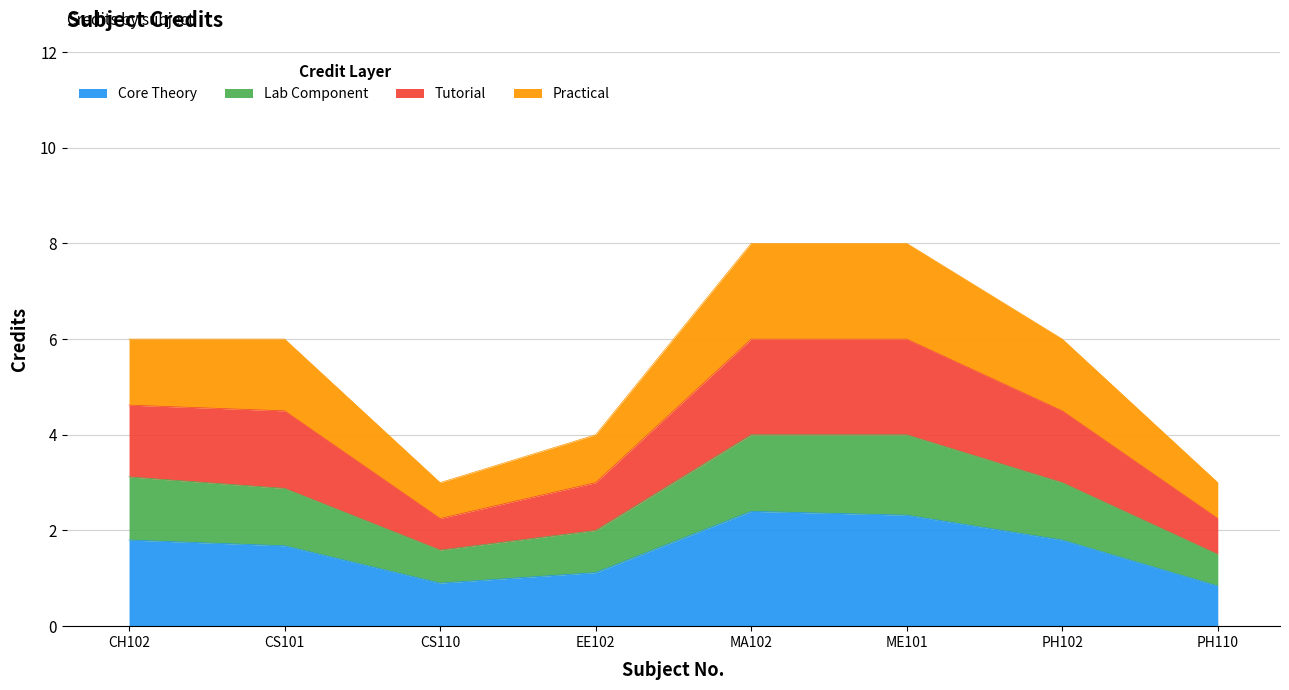

How many values are between 4 and 8?

6